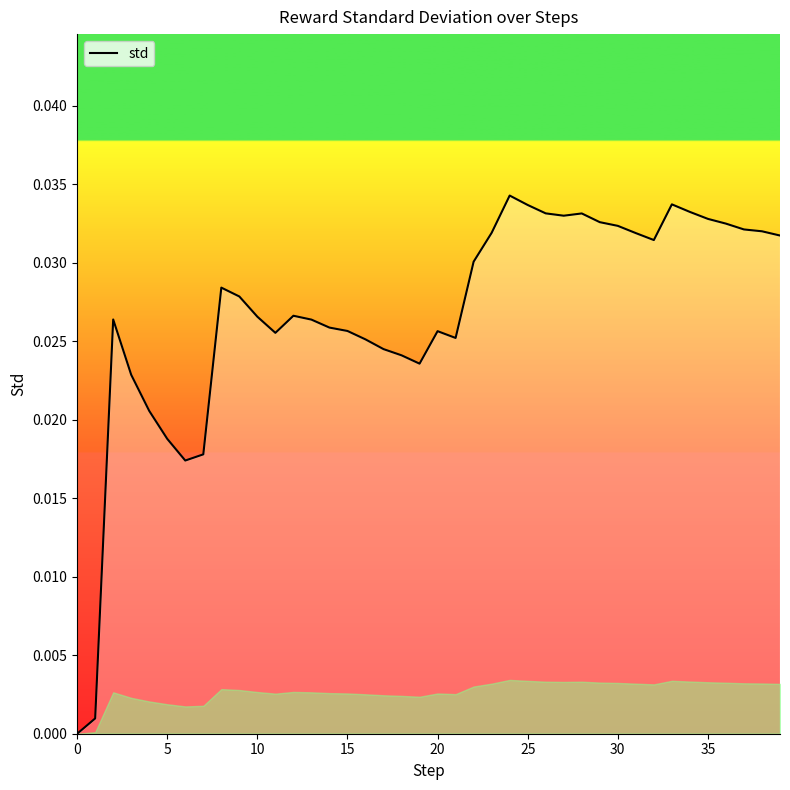

How many series are shown in this chart?

1